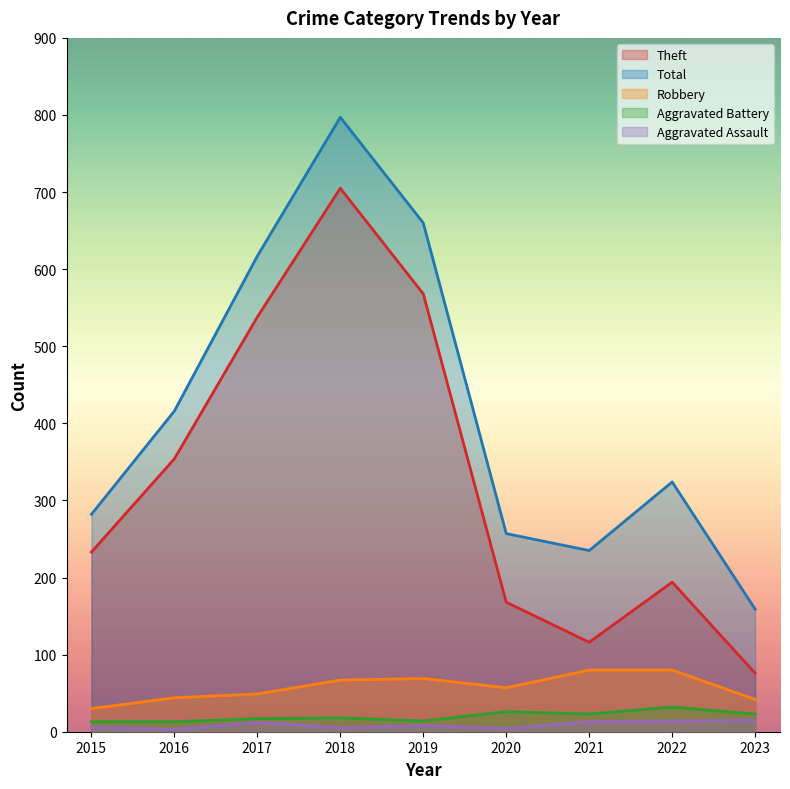

At which category does the chart reach its peak across all series?

2018